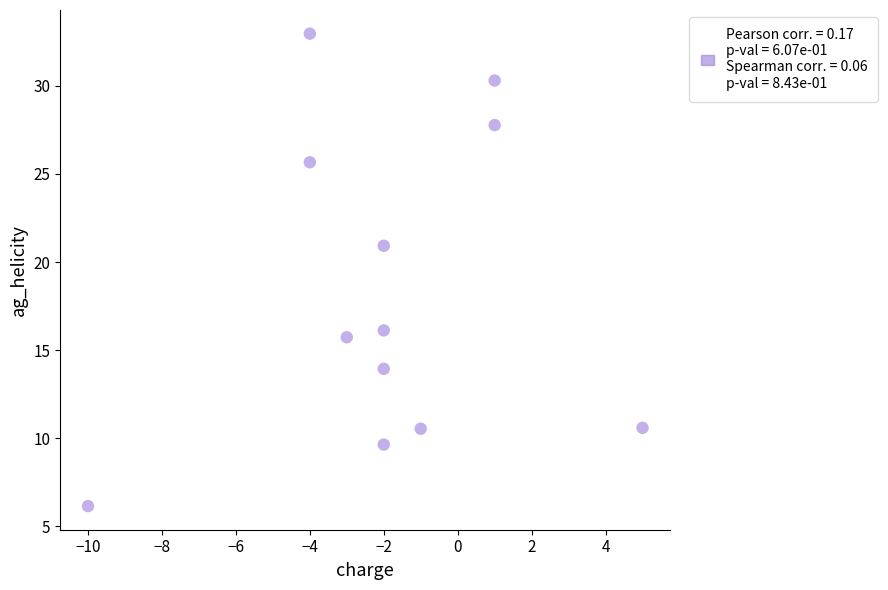

What Y value in the scatter plot is closest to 19?

20.9